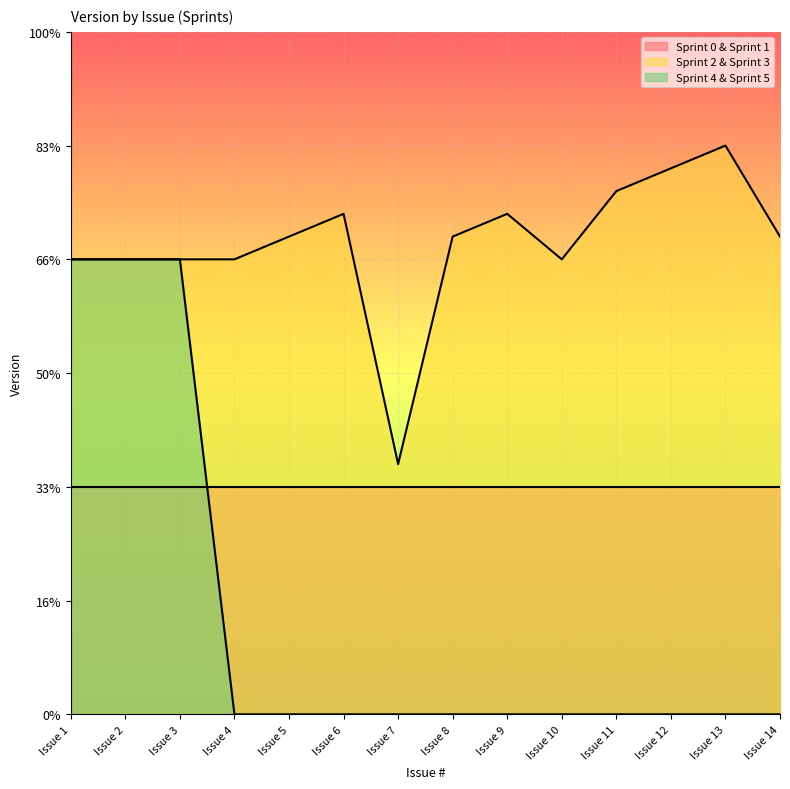

Reading right to left, list all the values displayed in this chart.

Sprint 2 & Sprint 3: Issue 14=2.1	Issue 13=2.5	Issue 12=2.4	Issue 11=2.3	Issue 10=2.0	Issue 9=2.2	Issue 8=2.1	Issue 7=1.1	Issue 6=2.2	Issue 5=2.1	Issue 4=2.0	Issue 3=2.0	Issue 2=2.0	Issue 1=2.0
Sprint 4 & Sprint 5: Issue 14=0.0	Issue 13=0.0	Issue 12=0.0	Issue 11=0.0	Issue 10=0.0	Issue 9=0.0	Issue 8=0.0	Issue 7=0.0	Issue 6=0.0	Issue 5=0.0	Issue 4=0.0	Issue 3=2.0	Issue 2=2.0	Issue 1=2.0